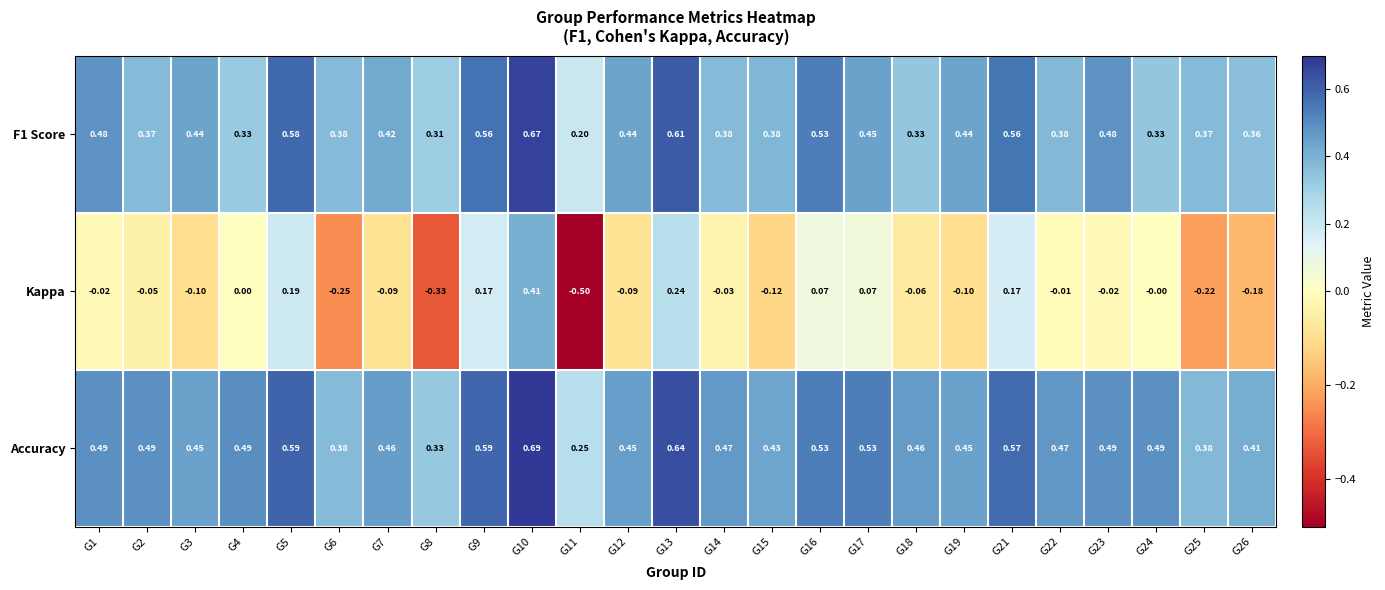

Which series has the largest total across all categories?

Accuracy